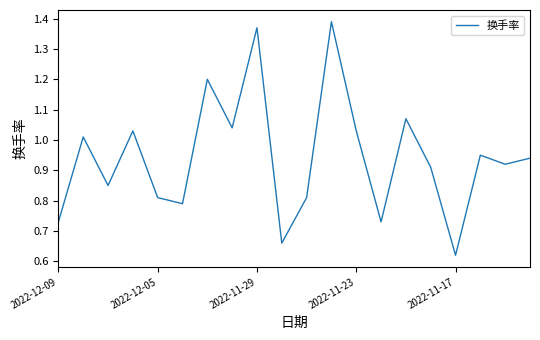

What is the maximum value shown in the chart?

1.4